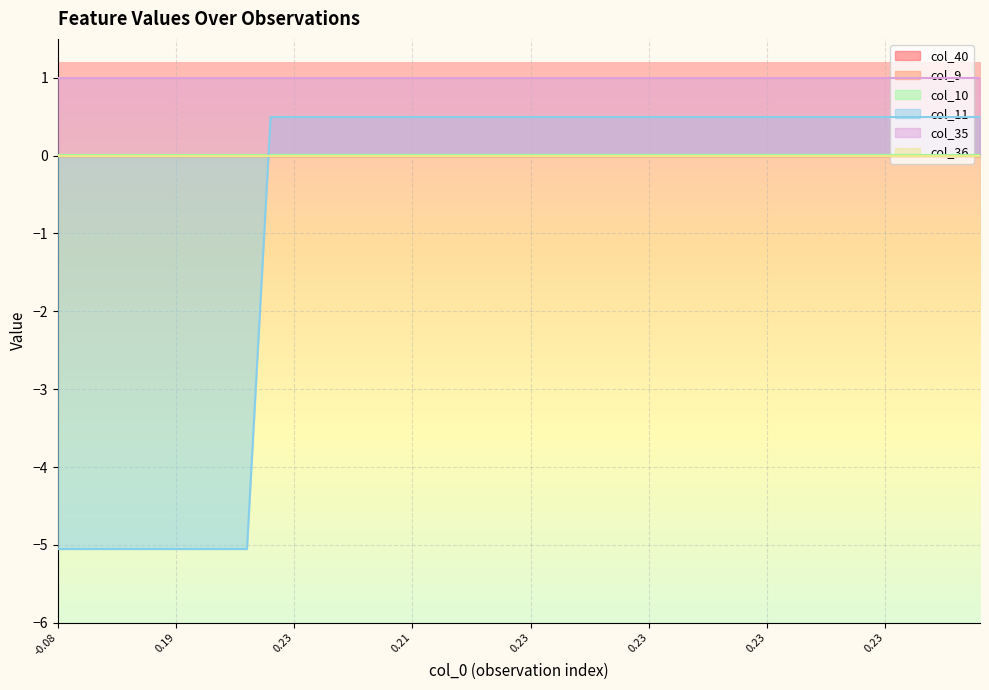

The value of col_9 at 25 is 0.0. True or false?

True